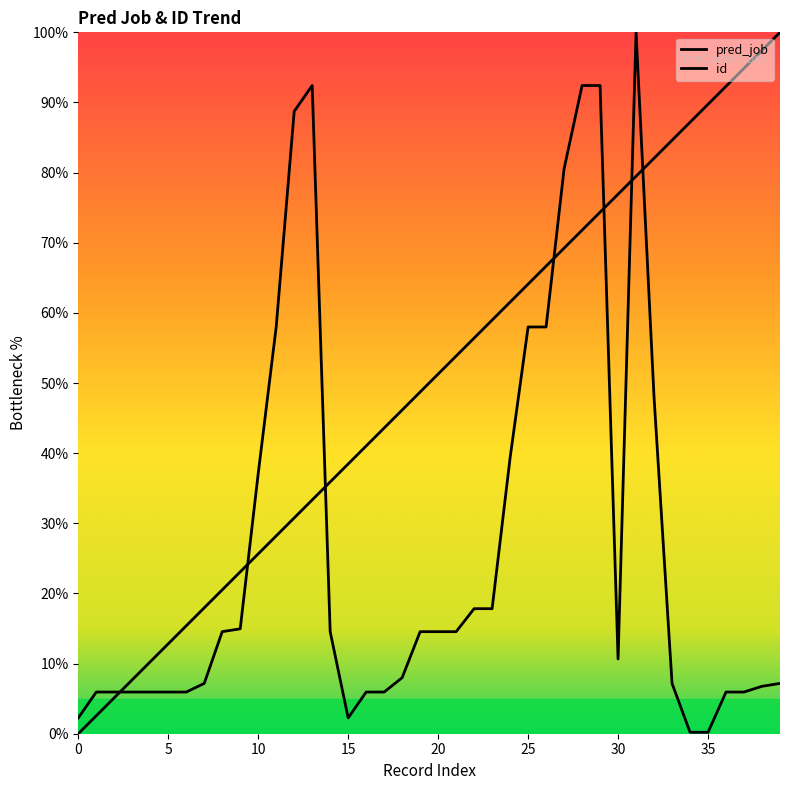

How many categories are shown in the chart?

40